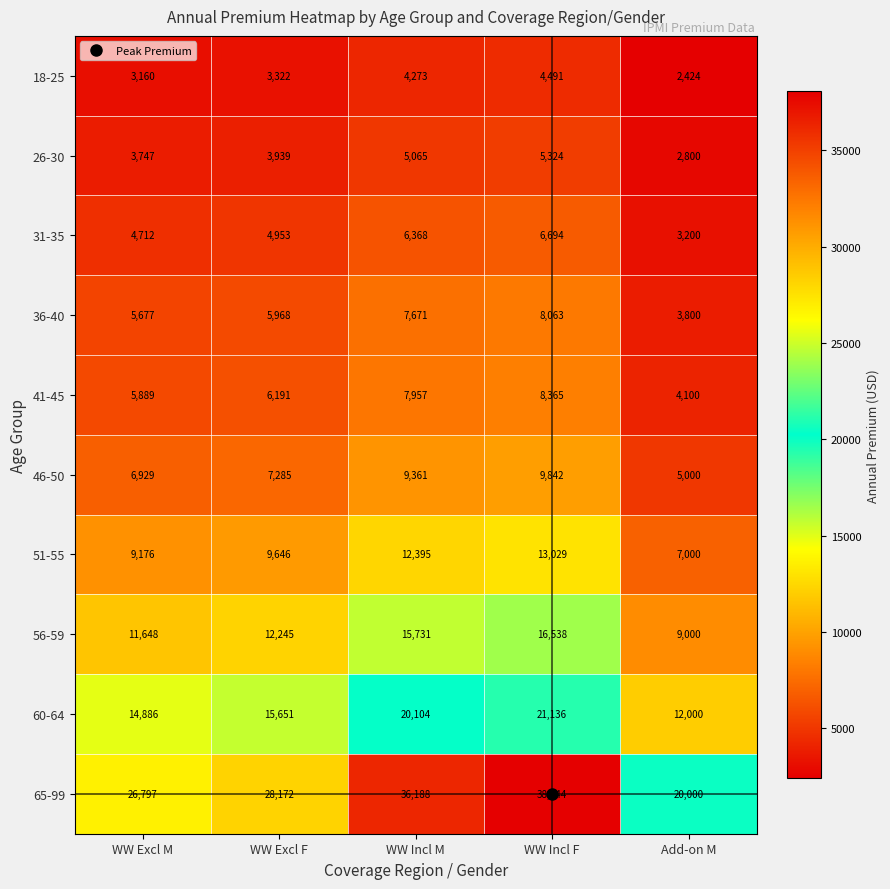

True or false: 36-40 has a value of 8063 at WW Incl F.

True